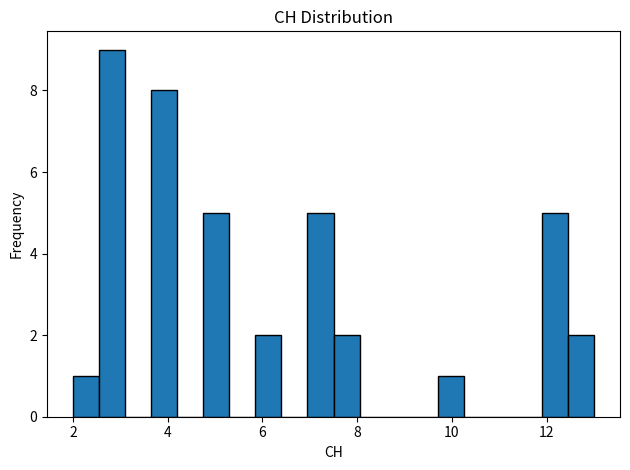

Around what value on the x-axis is the tallest bar? Give the approximate position of its centre, as read against the axis.

2.8